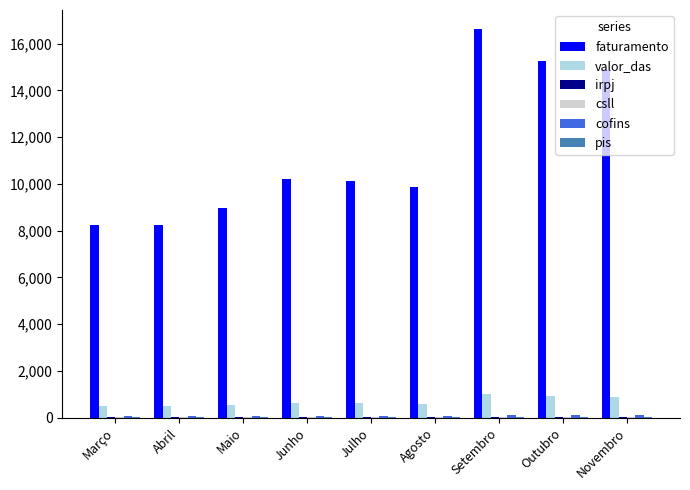

How many groups of bars are there?

9